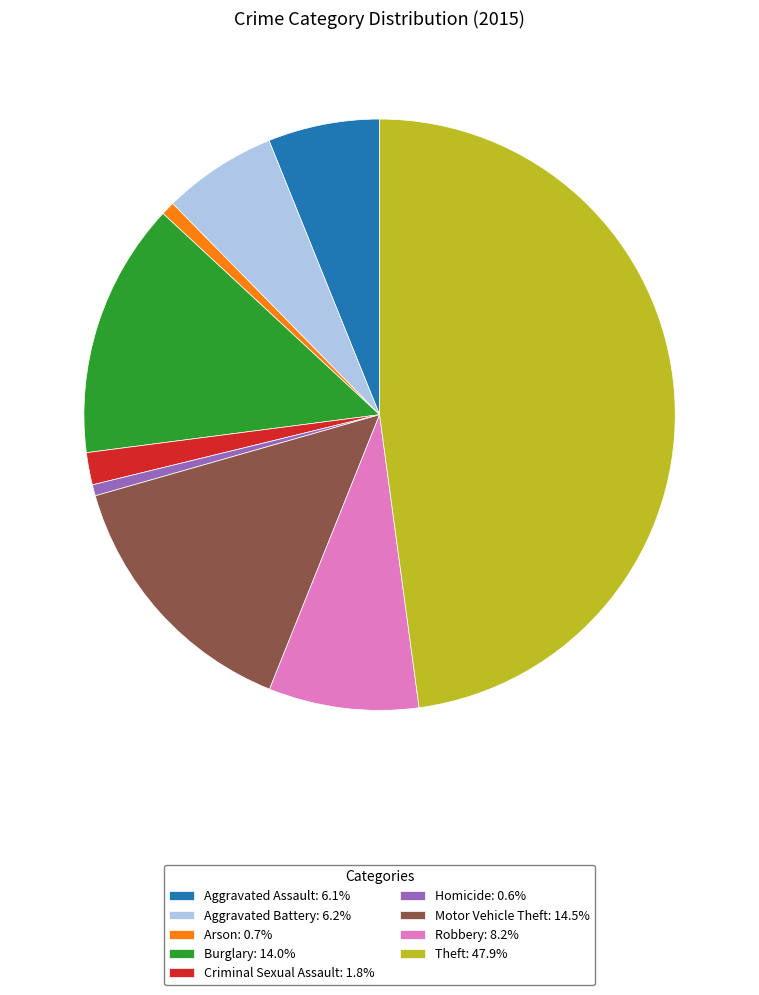

Does any single category account for the majority?

No